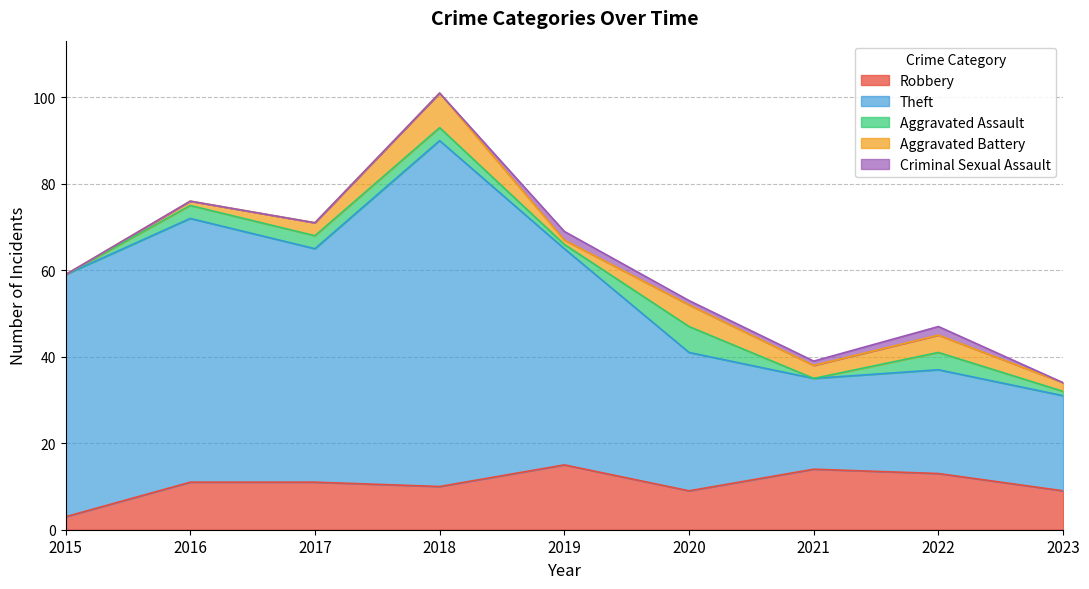

True or false: Theft and Aggravated Assault cross at least once.

False